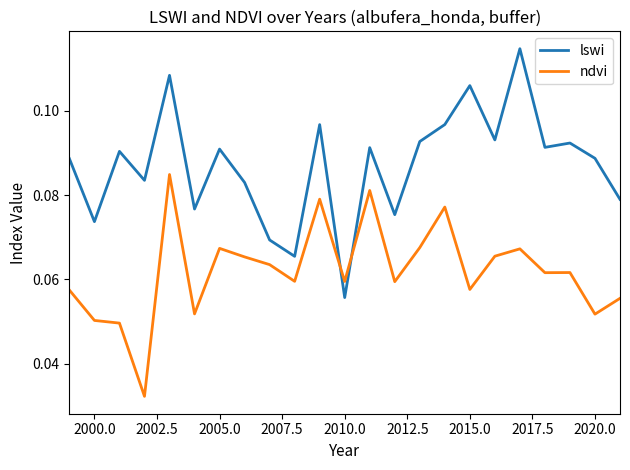

After their last crossing, which series has the higher values: lswi or ndvi?

lswi